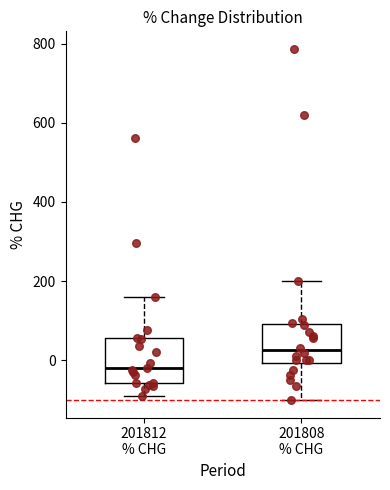

Where is the upper edge of the box for 201812 % CHG on the y-axis? The values are not printed on the chart, so give them approximately, as read against the axis.

60